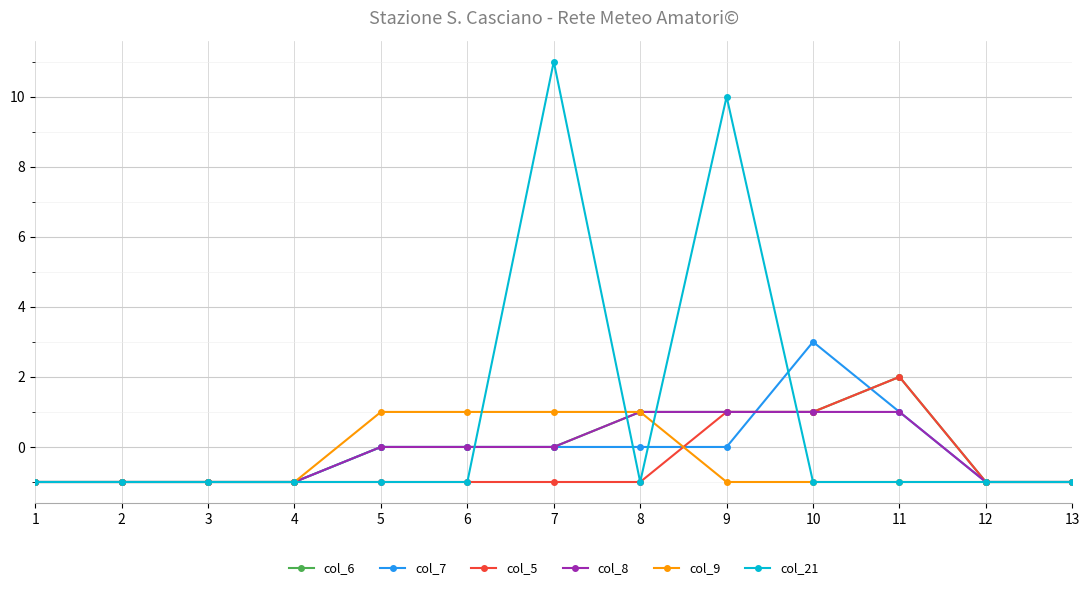

At how many categories does at least one series exceed 0?

7